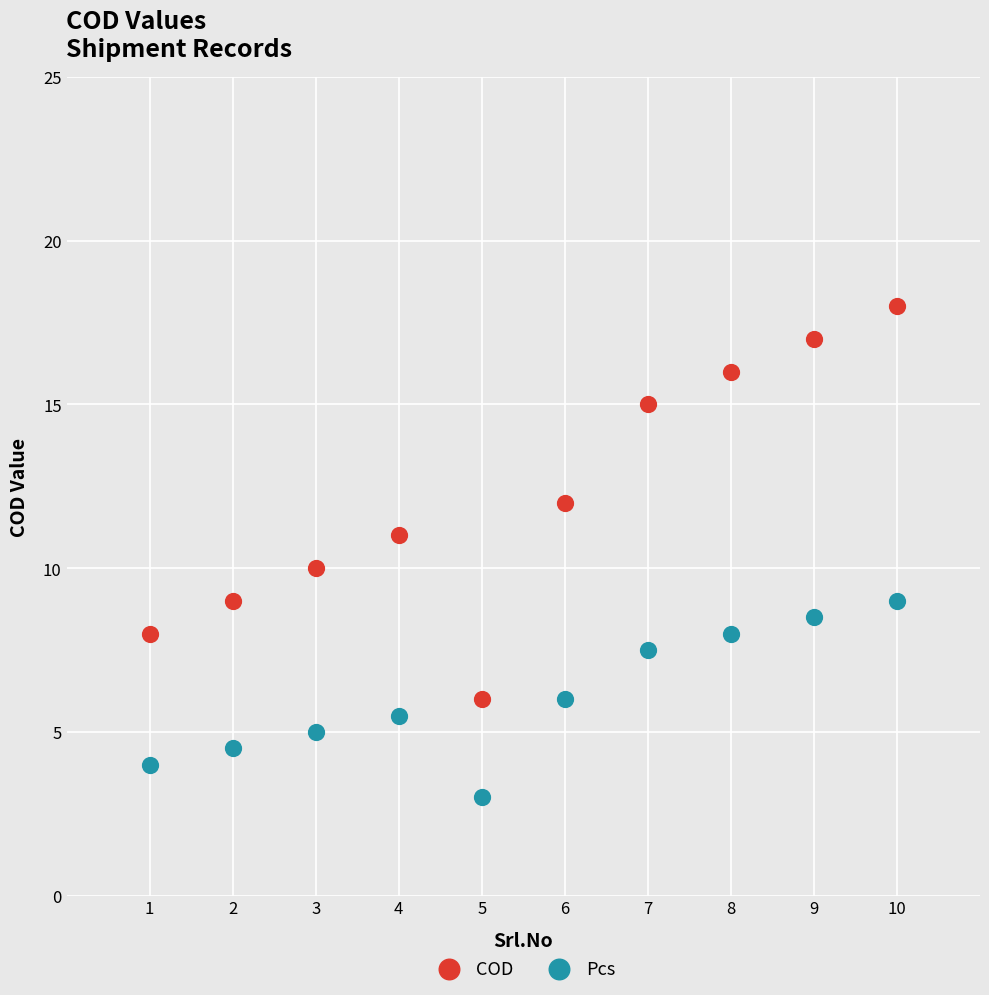

Which series reaches the maximum Y coordinate?

COD